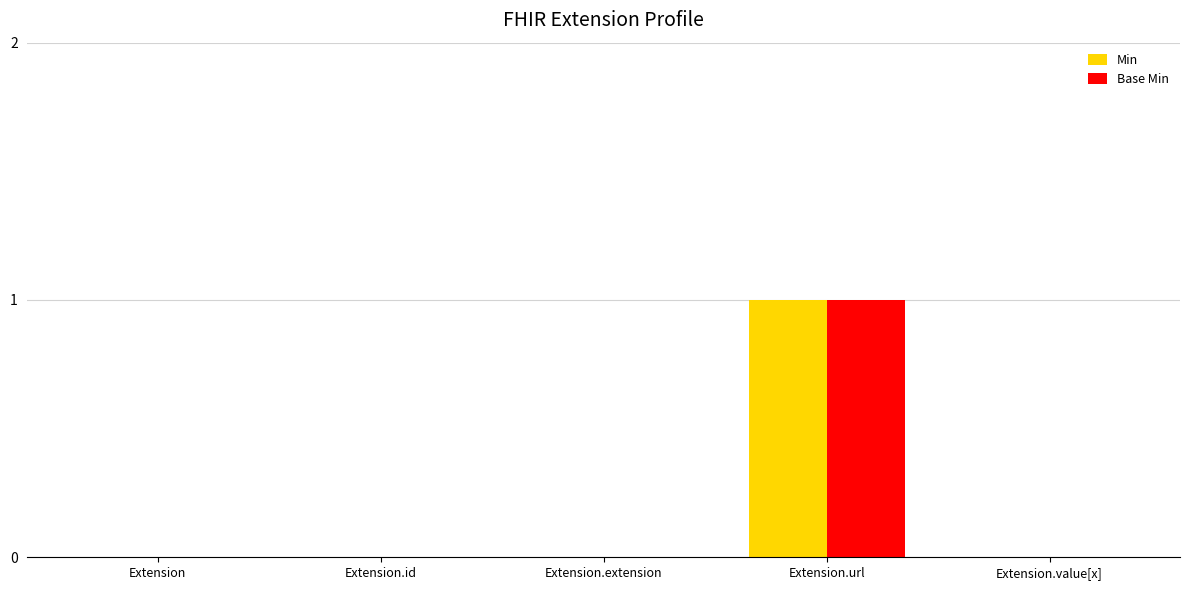

The value of Min at Extension.id is -1. True or false?

False